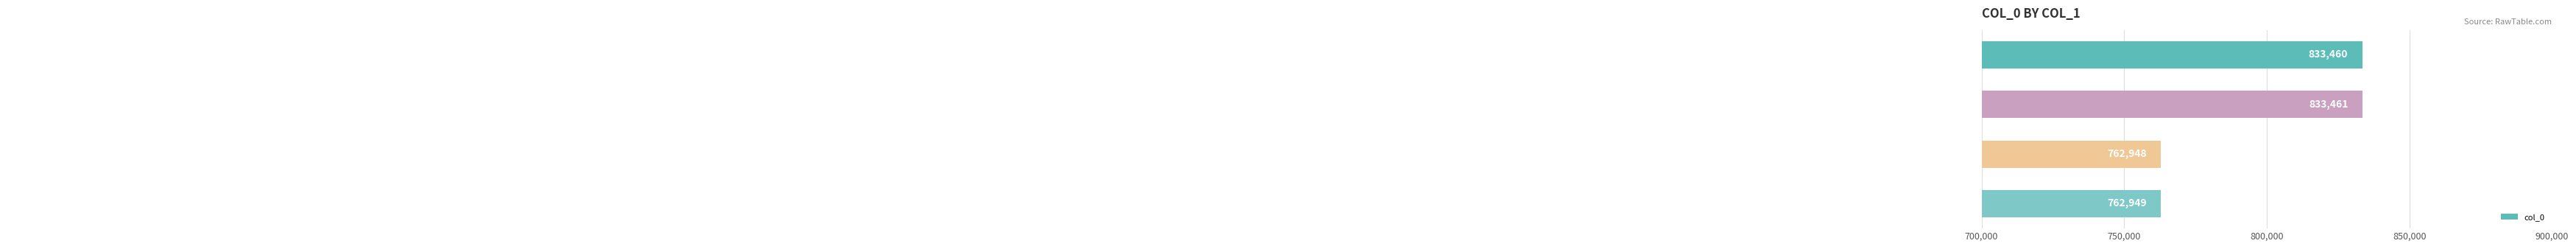

What is the sum of all values?

3192818